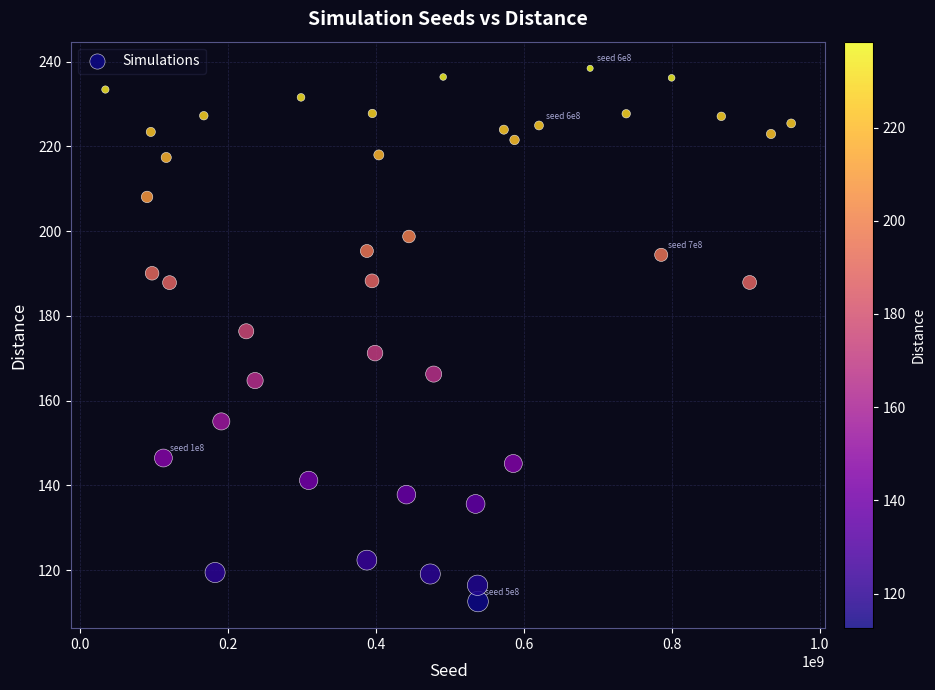

What is the range of Y values (max minus min)?

125.9